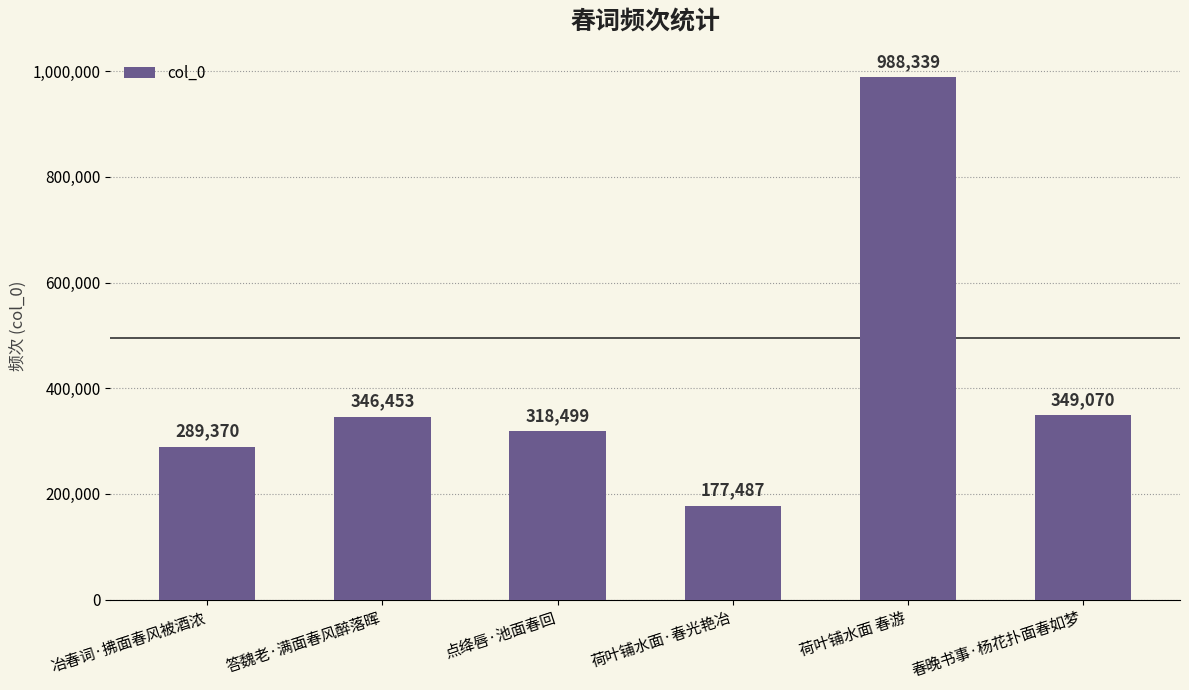

Read the value at 春晚书事·杨花扑面春如梦.

349070